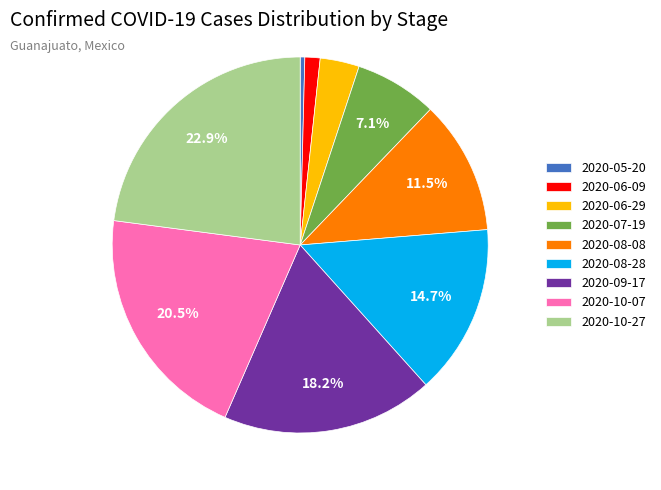

Do 2020-08-28 and 2020-06-09 together represent more than half of the pie?

No